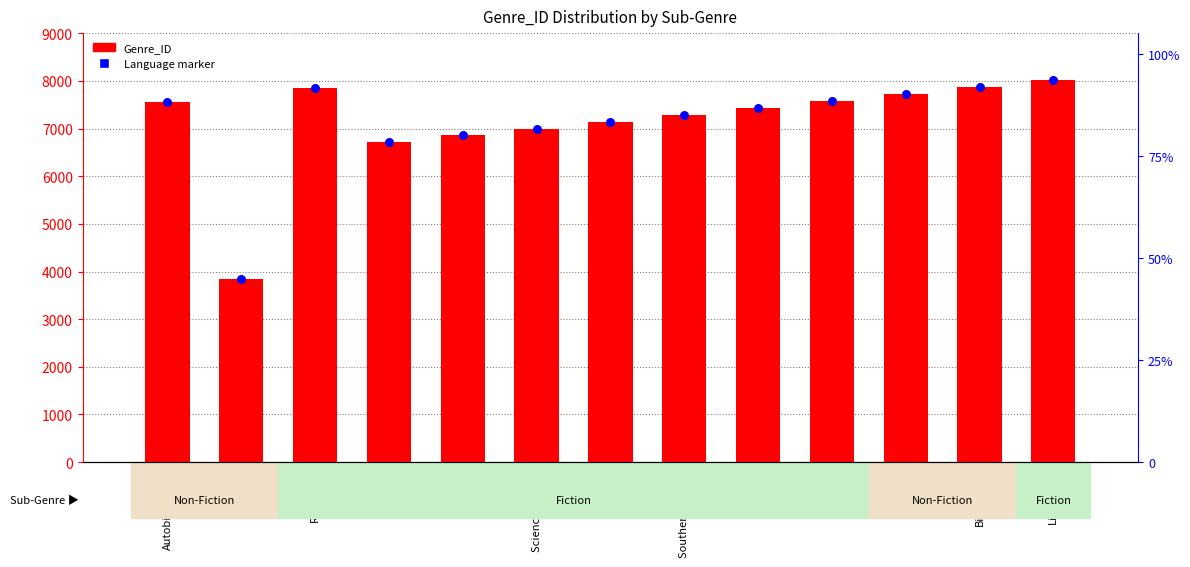

At which category is the sum across all series the highest?

Literature